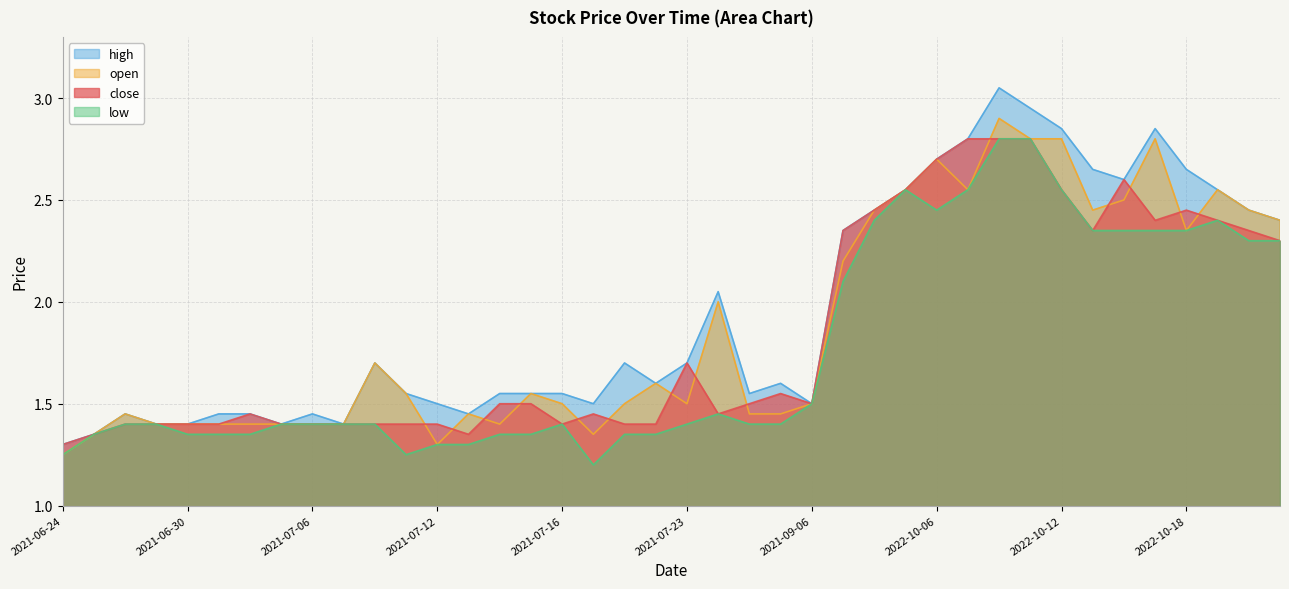

Reading right to left, transcribe all the data shown in this chart.

close: 2.3	2.4	2.4	2.5	2.4	2.6	2.4	2.5	2.8	2.8	2.8	2.7	2.5	2.5	2.4	1.5	1.6	1.5	1.4	1.7	1.4	1.4	1.4	1.4	1.5	1.5	1.4	1.4	1.4	1.4	1.4	1.4	1.4	1.4	1.4	1.4	1.4	1.4	1.4	1.3
high: 2.4	2.5	2.5	2.6	2.9	2.6	2.6	2.9	3.0	3.0	2.8	2.7	2.5	2.5	2.4	1.5	1.6	1.6	2.0	1.7	1.6	1.7	1.5	1.6	1.6	1.6	1.4	1.5	1.6	1.7	1.4	1.4	1.4	1.4	1.4	1.4	1.4	1.4	1.4	1.3
low: 2.3	2.3	2.4	2.4	2.4	2.4	2.4	2.5	2.8	2.8	2.5	2.5	2.5	2.4	2.1	1.5	1.4	1.4	1.4	1.4	1.4	1.4	1.2	1.4	1.4	1.4	1.3	1.3	1.2	1.4	1.4	1.4	1.4	1.4	1.4	1.4	1.4	1.4	1.4	1.2
open: 2.4	2.5	2.5	2.4	2.8	2.5	2.5	2.8	2.8	2.9	2.5	2.7	2.5	2.5	2.2	1.5	1.4	1.4	2.0	1.5	1.6	1.5	1.4	1.5	1.6	1.4	1.4	1.3	1.6	1.7	1.4	1.4	1.4	1.4	1.4	1.4	1.4	1.4	1.4	1.2